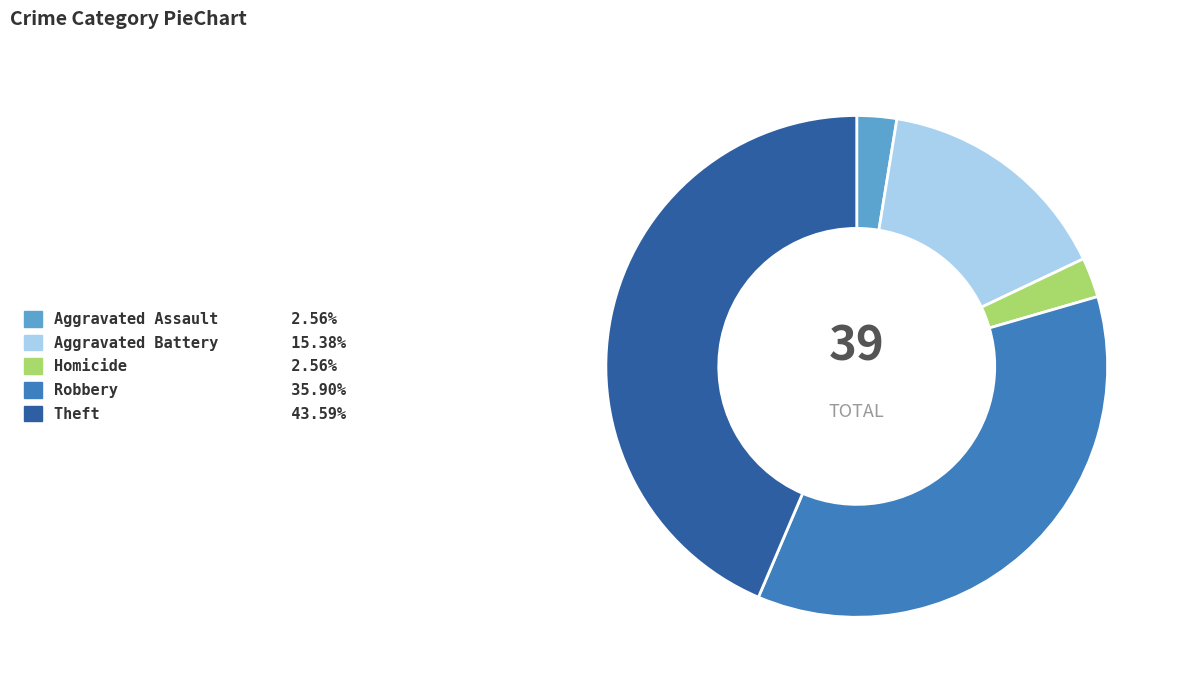

How many segments does this pie chart have?

5